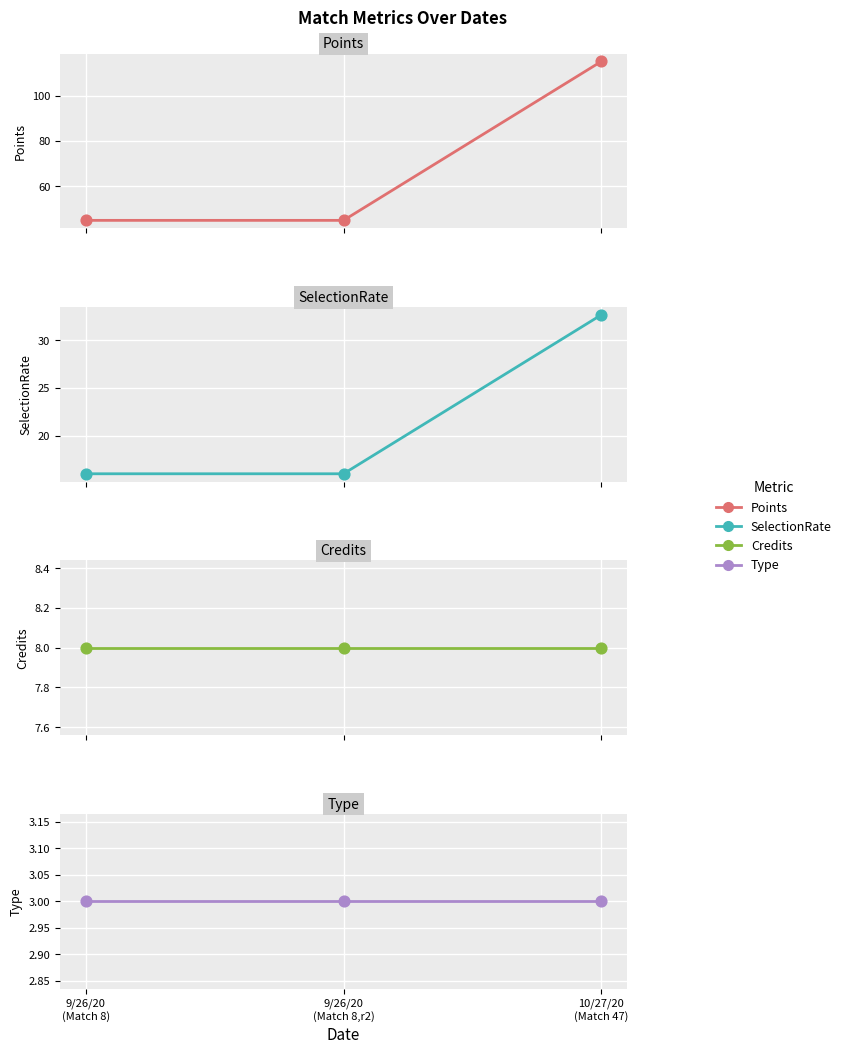

Is the value of Type at 10/27/20
(Match 47) greater than the value of Credits at 9/26/20
(Match 8)?

No